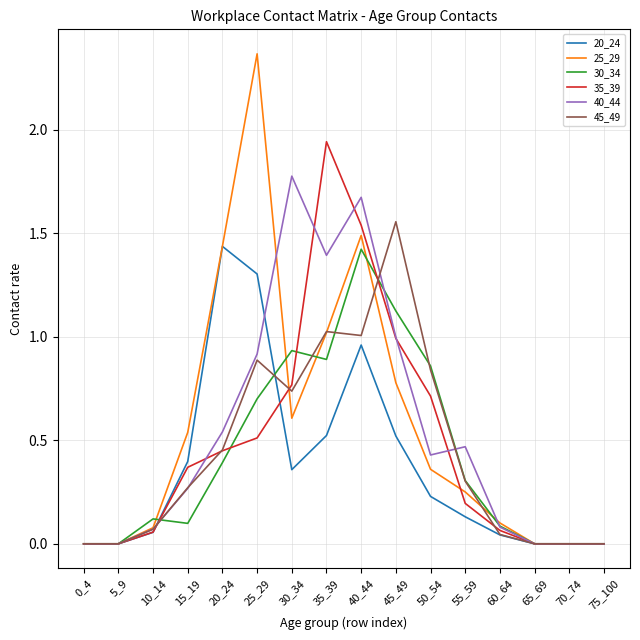

Which series has the largest total across all categories?

25_29